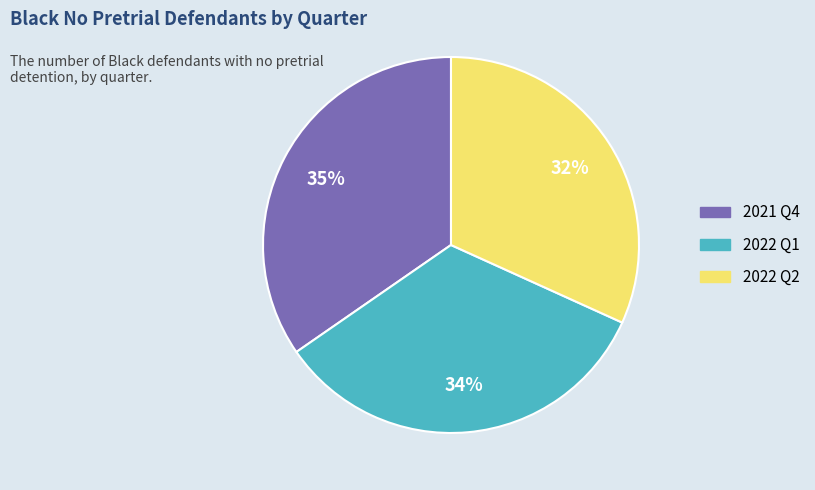

To the nearest percent, what portion does 2022 Q1 represent?

34%